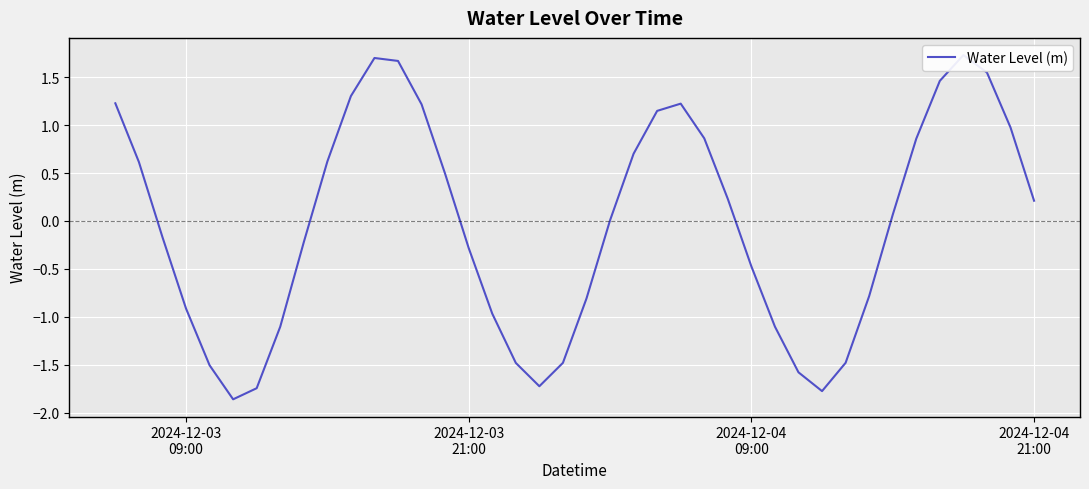

Reading right to left, transcribe all the data shown in this chart.

0.2	1.0	1.5	1.7	1.5	0.9	0.1	-0.8	-1.5	-1.8	-1.6	-1.1	-0.5	0.2	0.9	1.2	1.1	0.7	0.0	-0.8	-1.5	-1.7	-1.5	-1.0	-0.3	0.5	1.2	1.7	1.7	1.3	0.6	-0.2	-1.1	-1.7	-1.9	-1.5	-0.9	-0.2	0.6	1.2